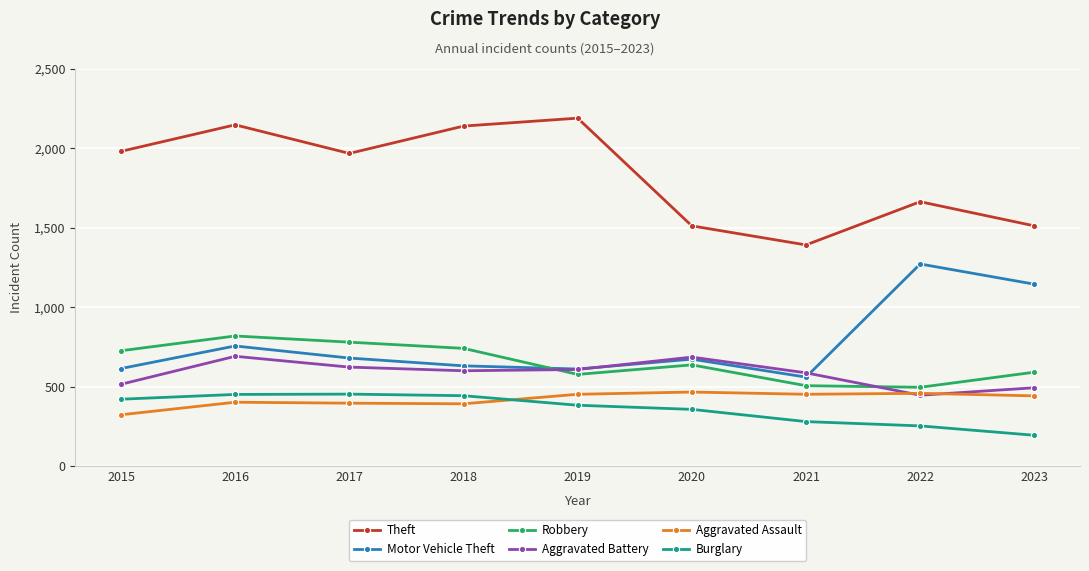

Does the chart display data point markers on the line(s)?

Yes